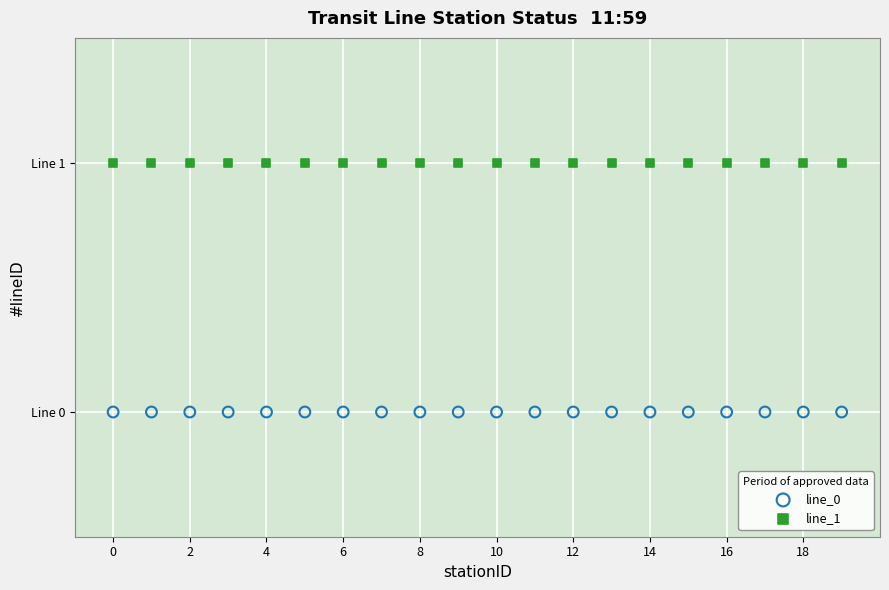

Which series contains the highest Y value?

line_1